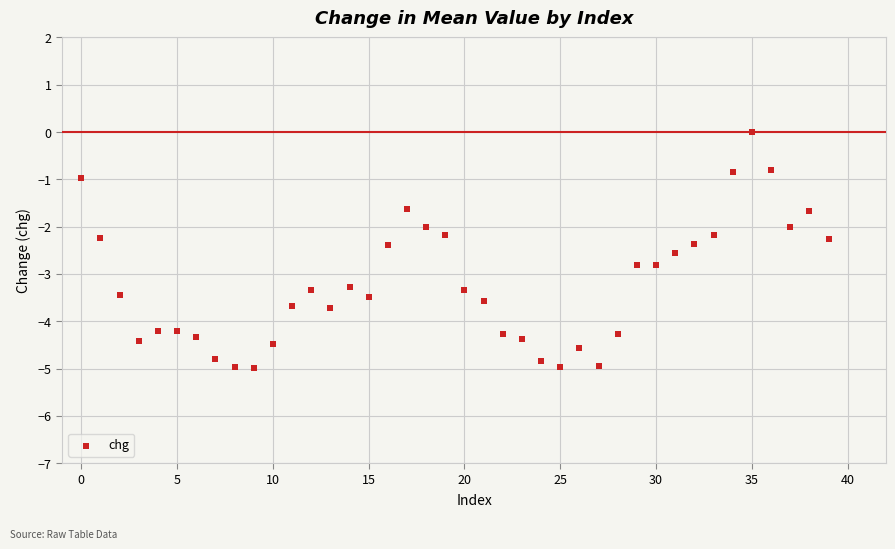

What is the range of Y values (max minus min)?

5.0